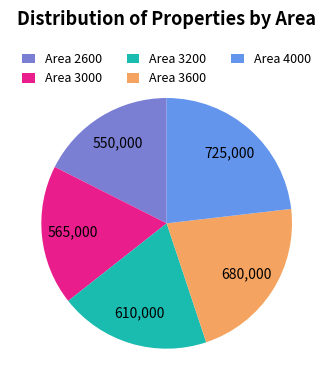

What is the ratio of the value at Area 3200 to the value at Area 3000?

1.1